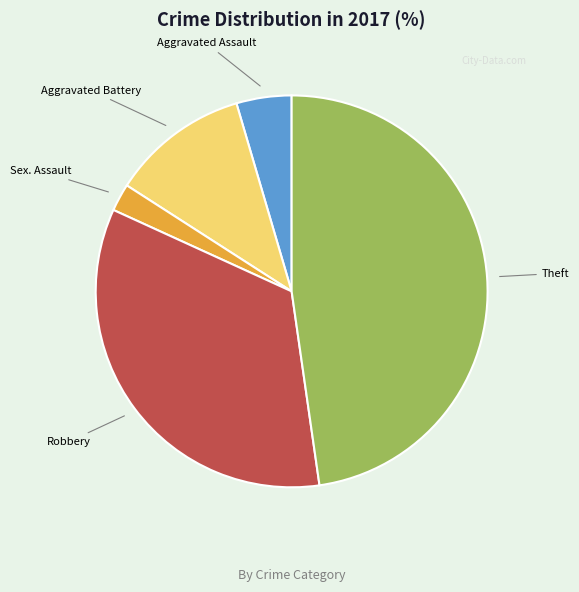

Does any single category account for the majority?

No